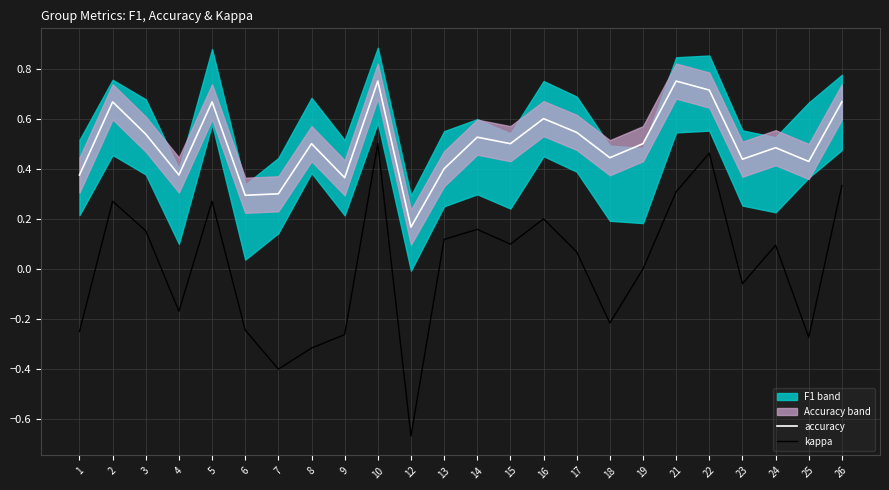

True or false: kappa has a value of -0.3 at 25.

True